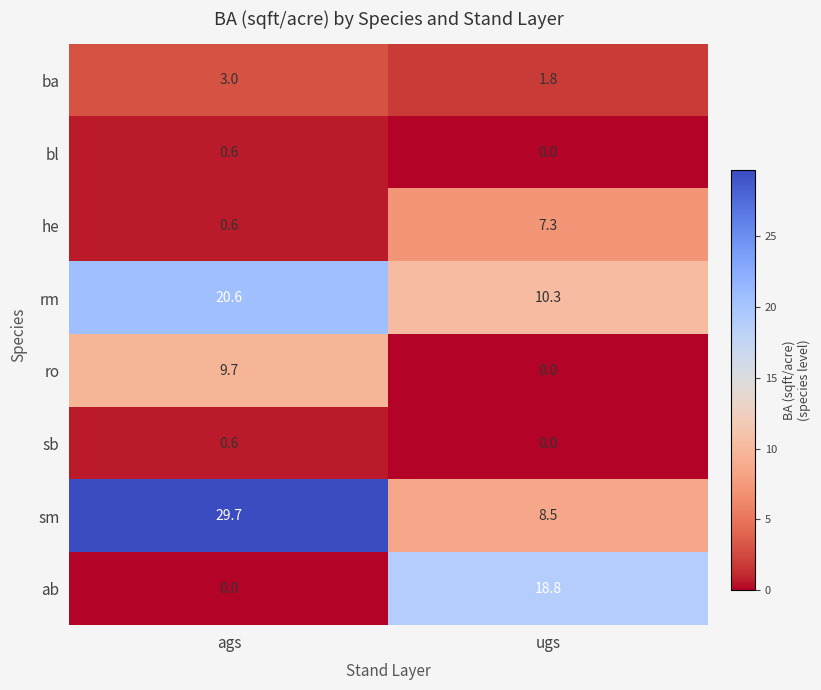

What is the spread (max minus min) of values at ugs?

18.8